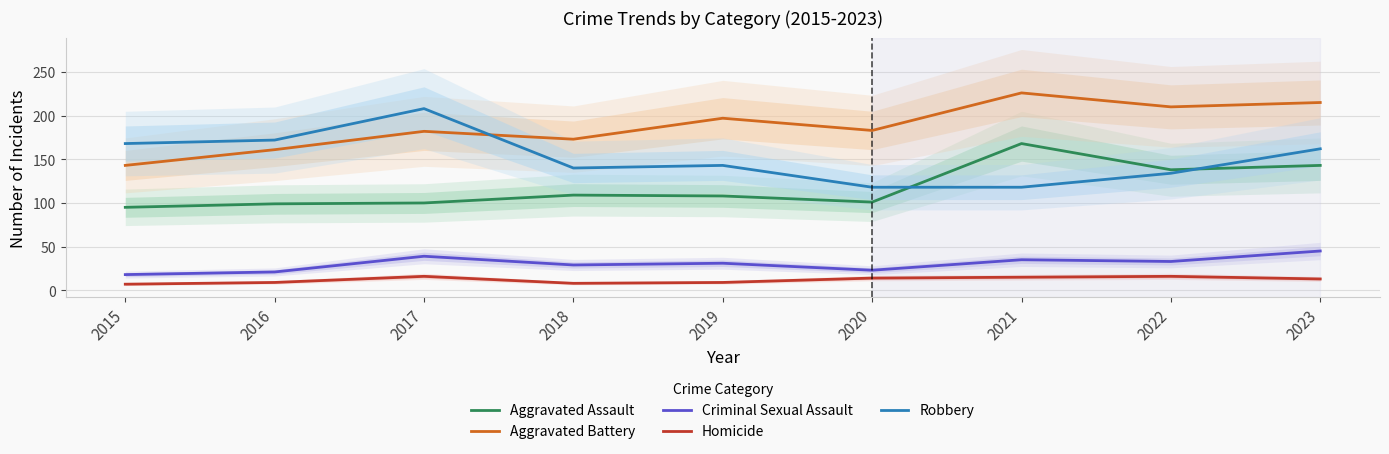

How many lines are shown in the chart?

5